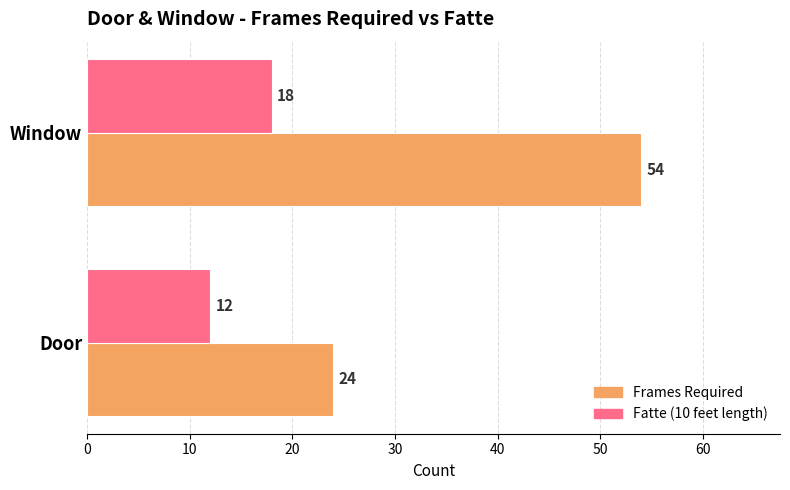

At which category is the sum across all series the highest?

Window